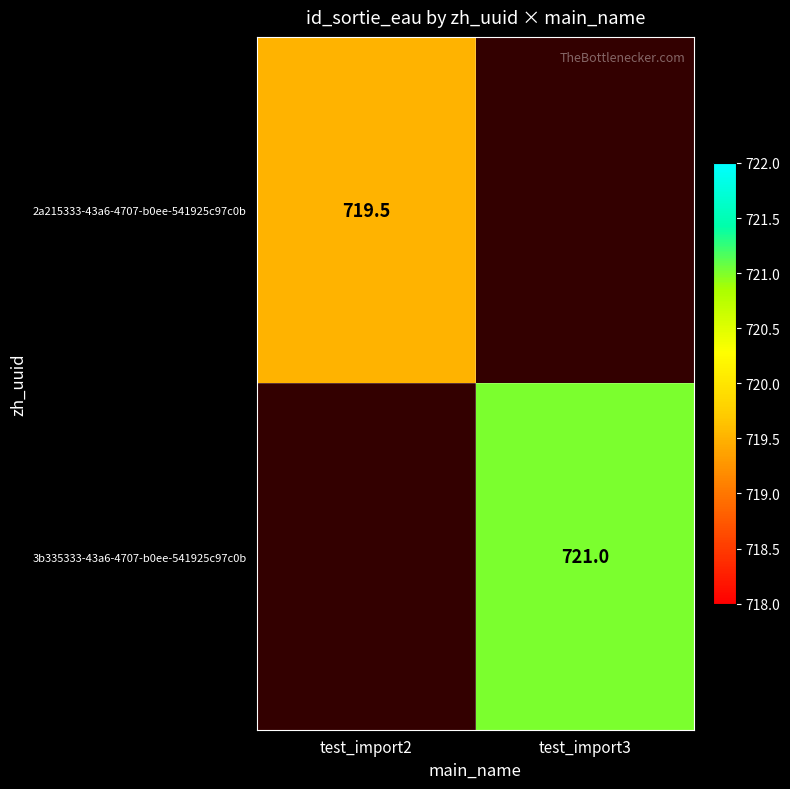

The 3b335333-43a6-4707-b0ee-541925c97c0b series shows 721.0 at test_import3. True or false?

True